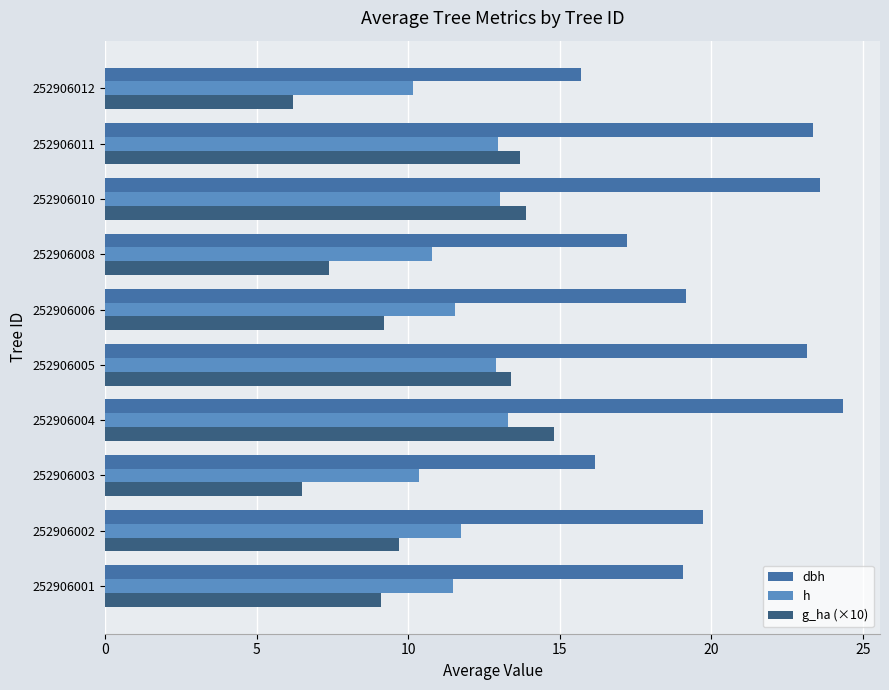

What is the difference between the h values at 252906001 and 252906012?

1.3